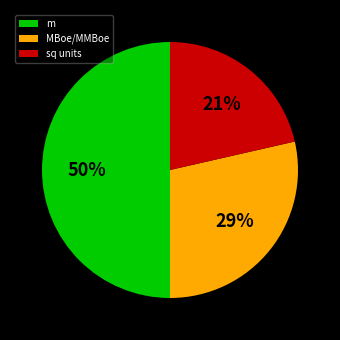

Rank the categories by value from lowest to highest.

sq units, MBoe/MMBoe, m